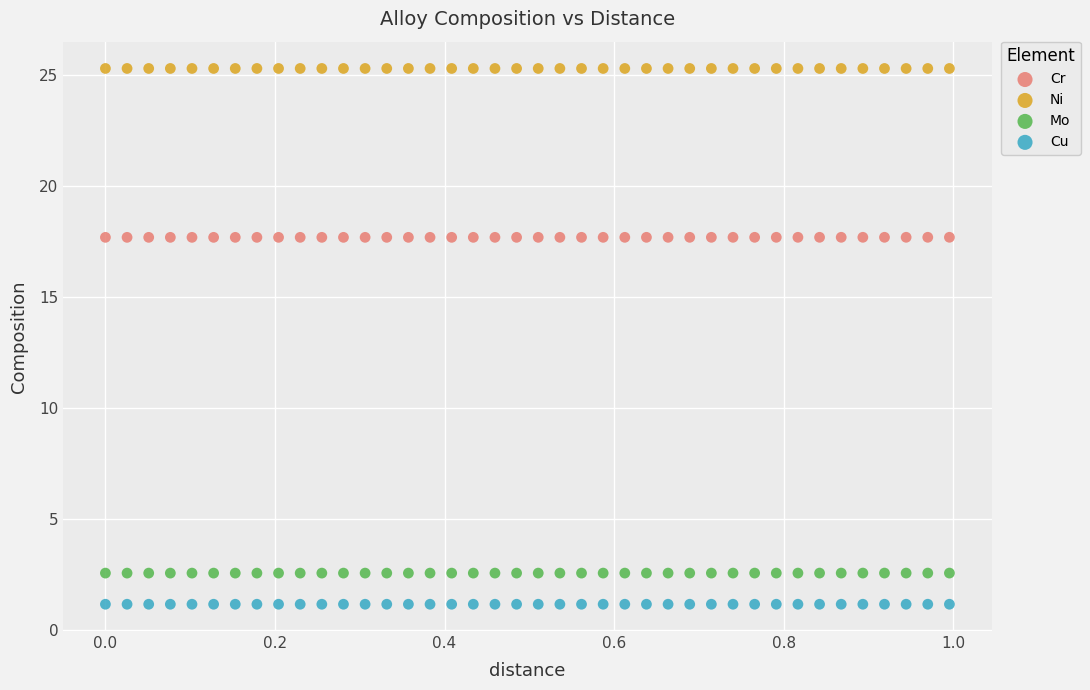

Across all data points, what is the range of Y values (max minus min)?

24.2